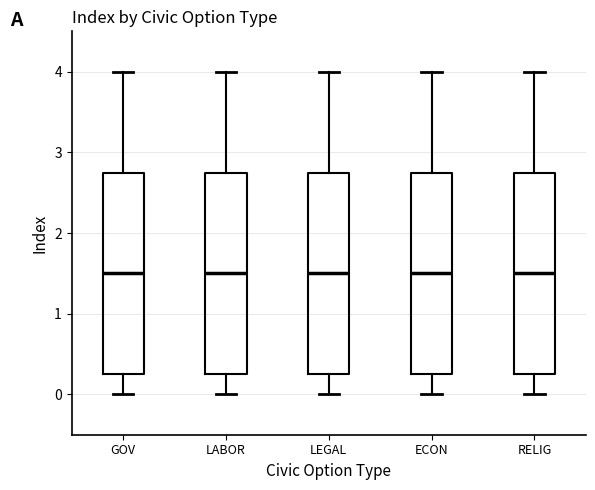

Where does the lower whisker of the box for LEGAL end on the y-axis? The values are not printed on the chart, so give them approximately, as read against the axis.

0.0